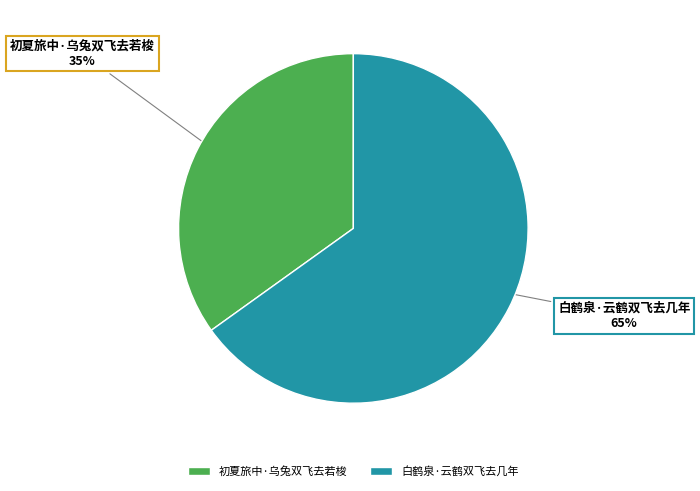

Approximately how many times larger is the value at 初夏旅中·乌兔双飞去若梭 compared to 白鹤泉·云鹤双飞去几年?

0.5